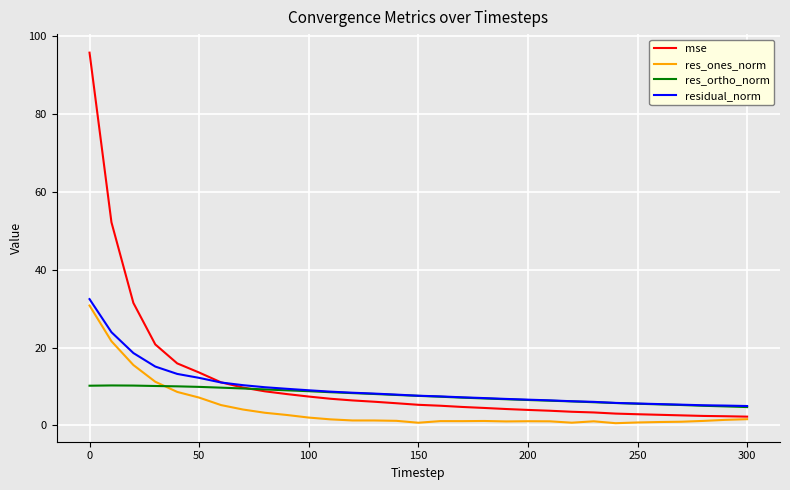

Which series has the widest spread of values?

mse